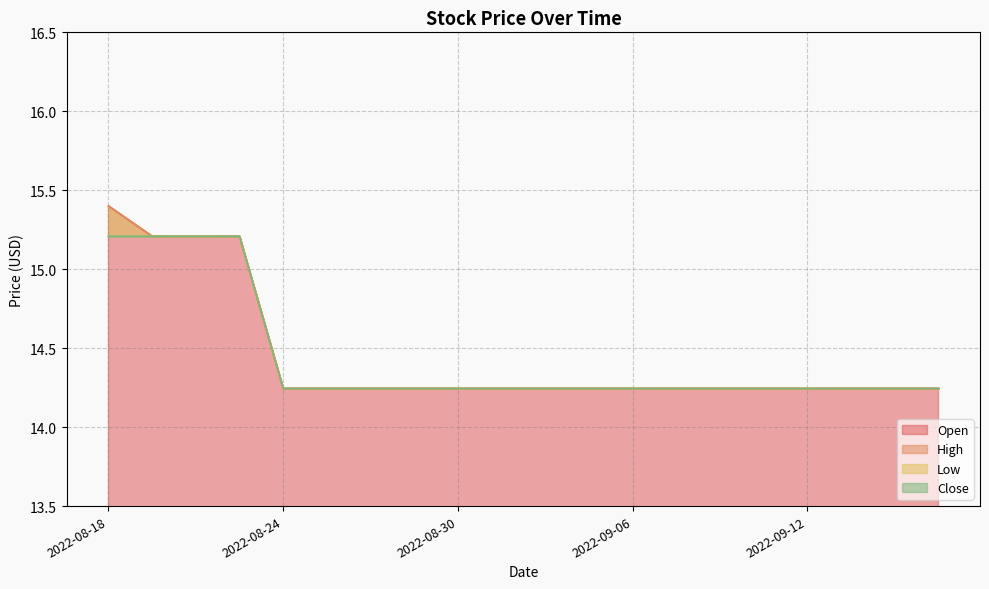

True or false: Close and High cross at least once.

False